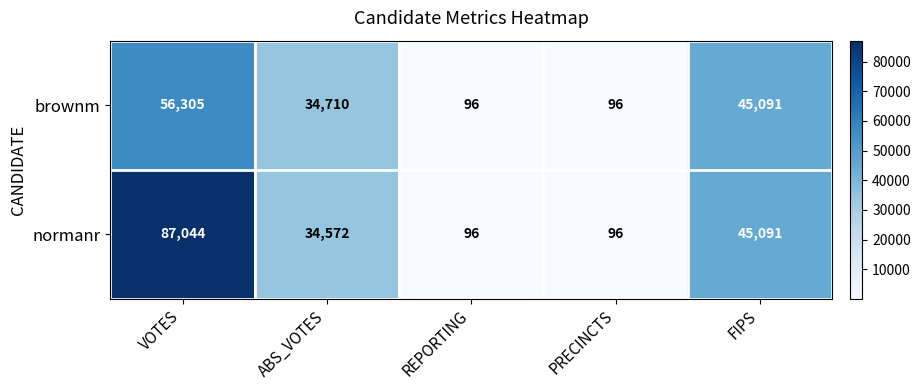

List the series in order of their overall mean, highest first.

normanr, brownm